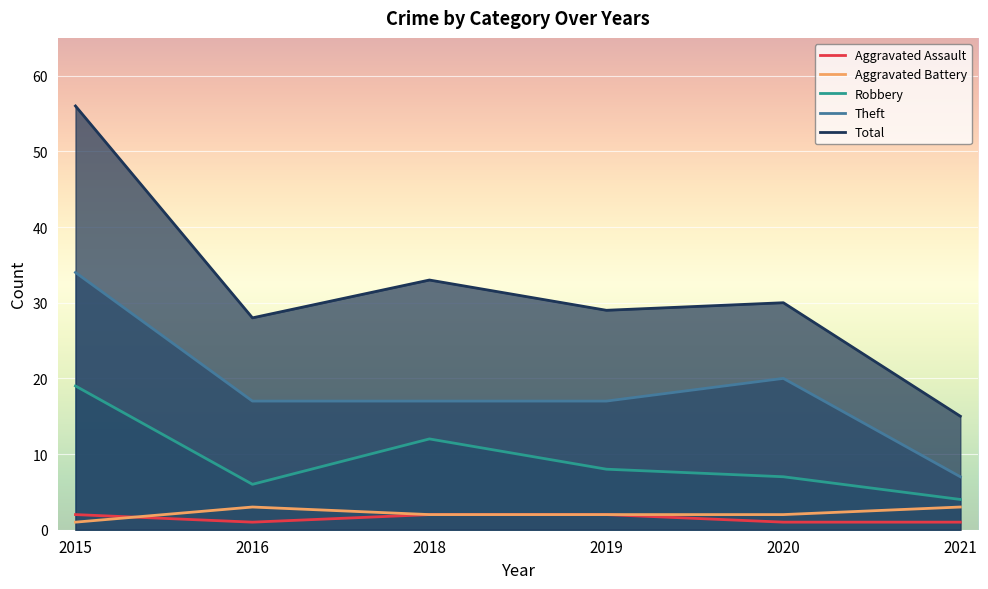

How many series are shown in this chart?

5